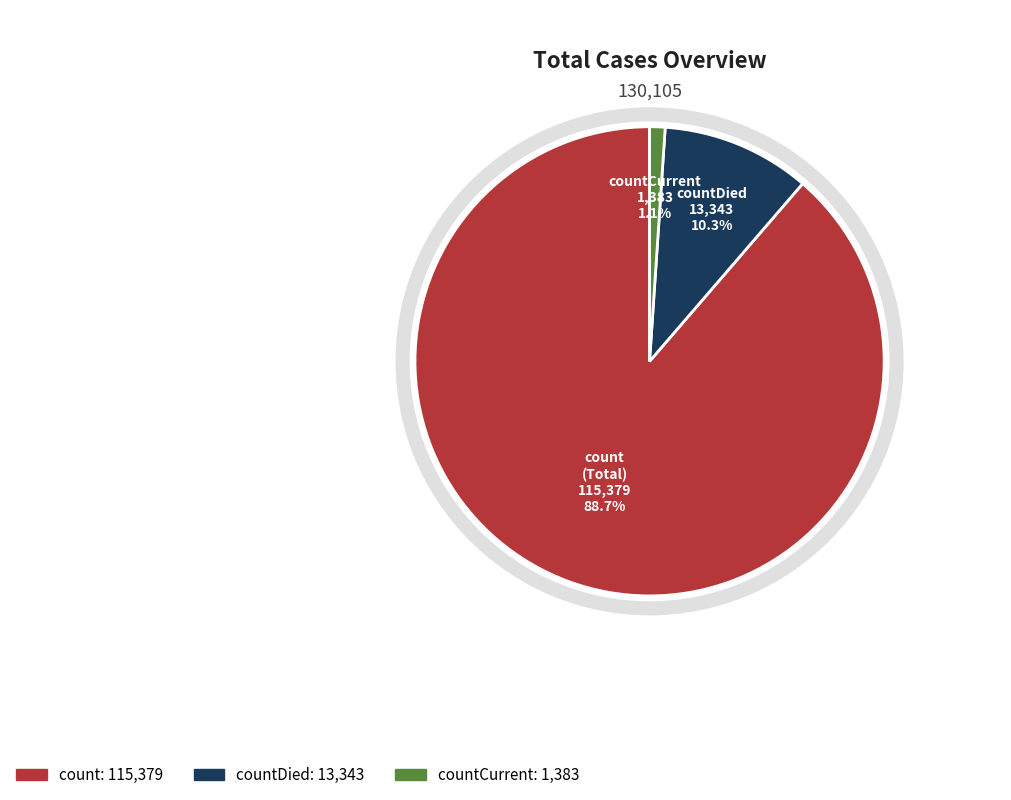

To the nearest percent, what portion does countCurrent represent?

1%